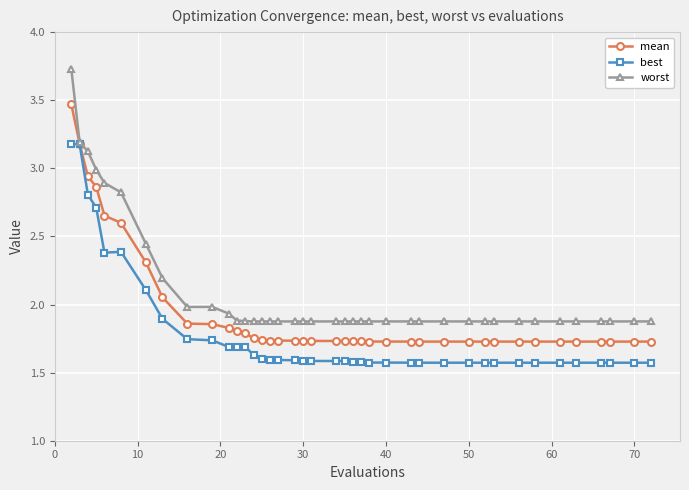

Rank the series by their maximum value, from lowest to highest.

best, mean, worst